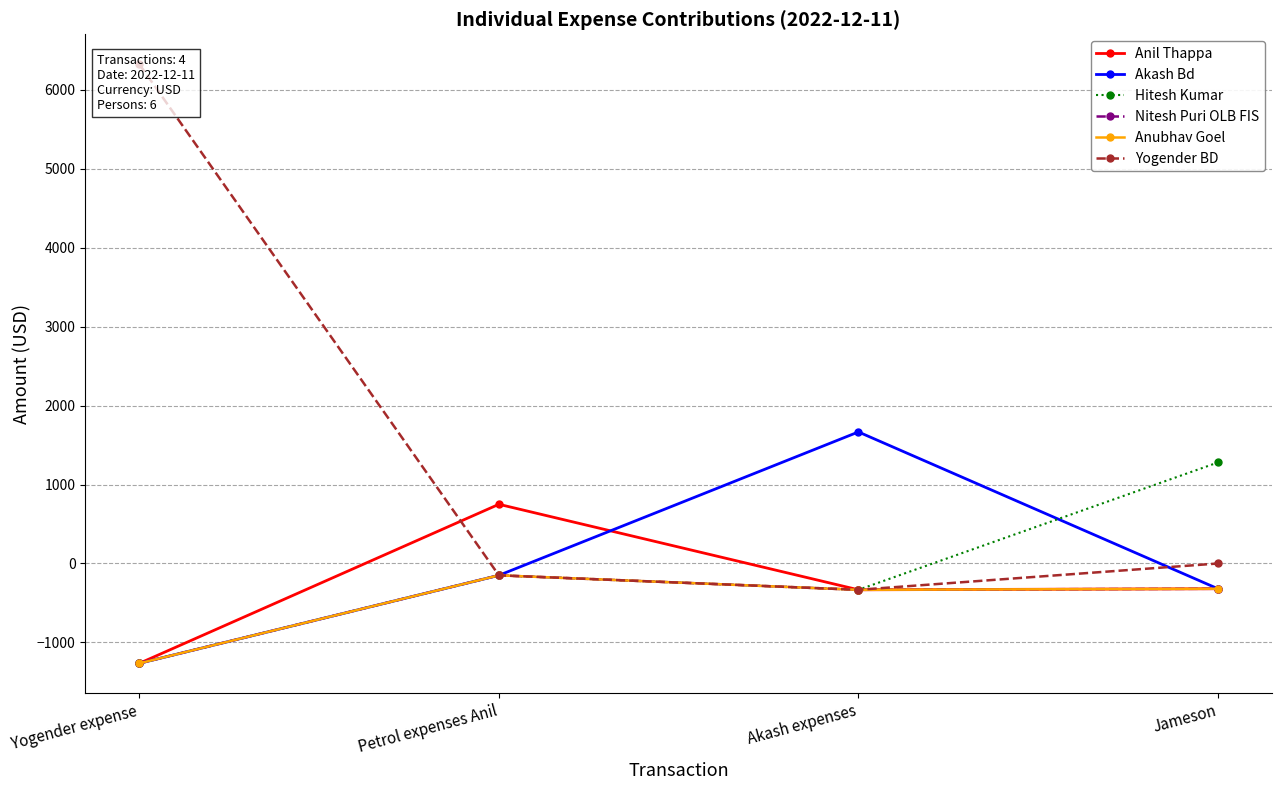

Between Petrol expenses Anil and Akash expenses, which series saw the biggest shift?

Akash Bd